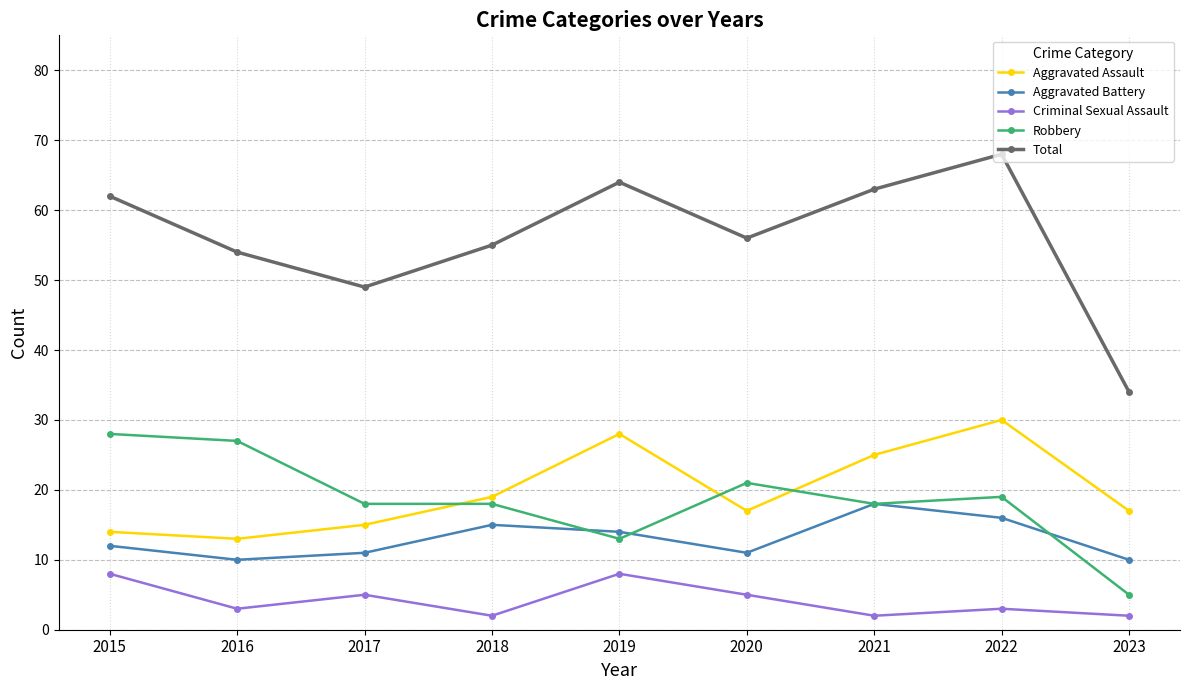

How many lines are shown in the chart?

5